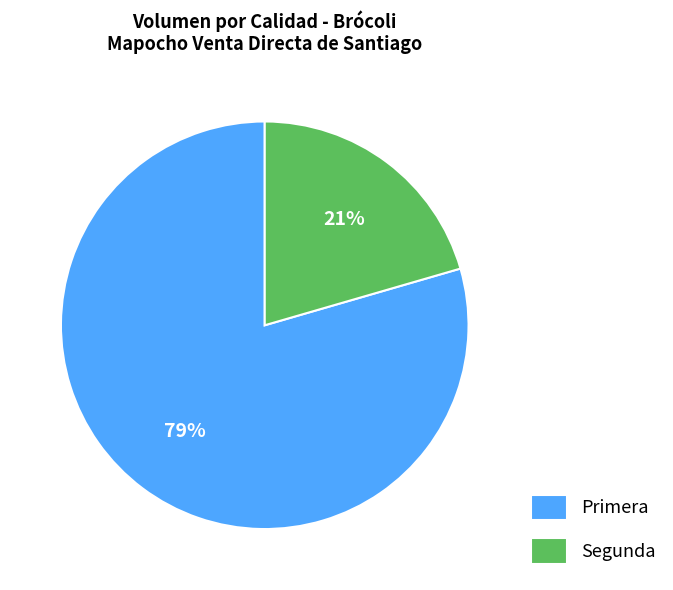

Does Primera account for over 50% of the chart?

Yes